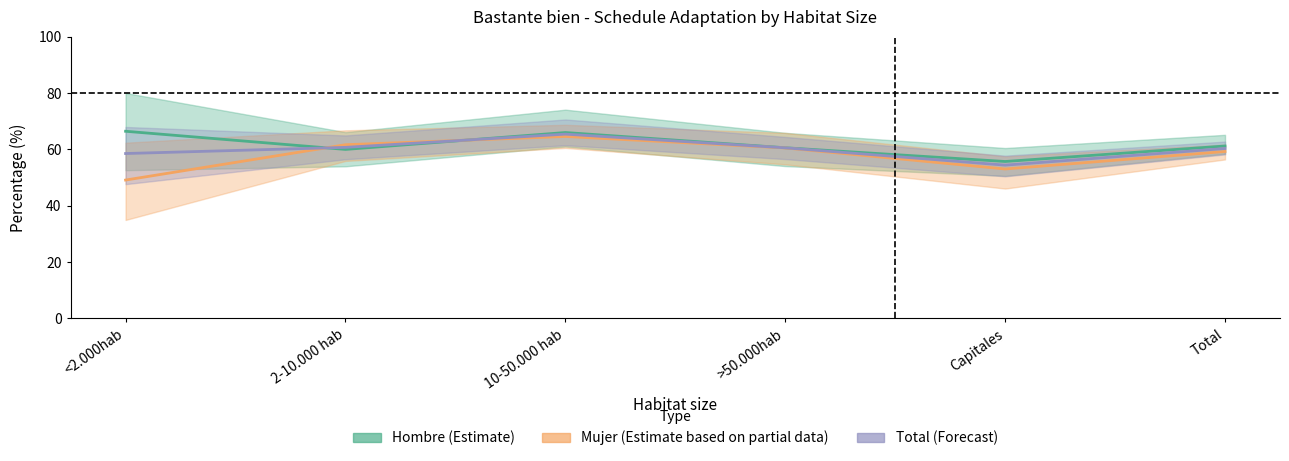

What is the difference between the second highest and second lowest values in the Hombre (Estimate) series?

6.0